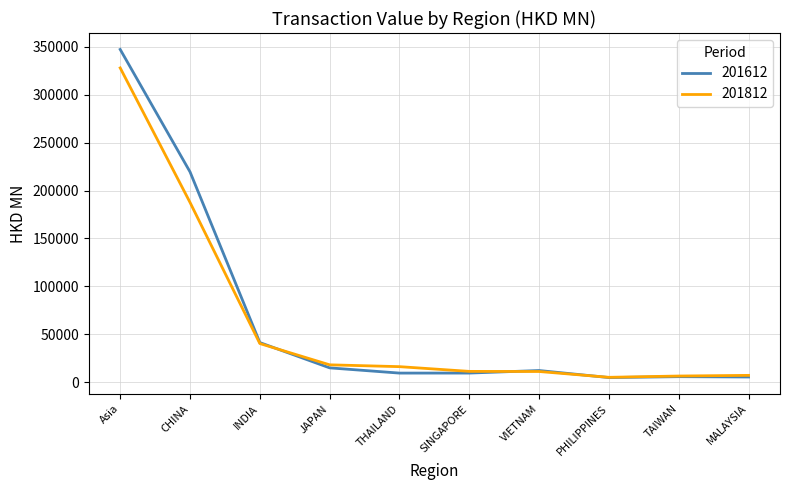

Is the value of 201612 at MALAYSIA greater than the value of 201812 at INDIA?

No